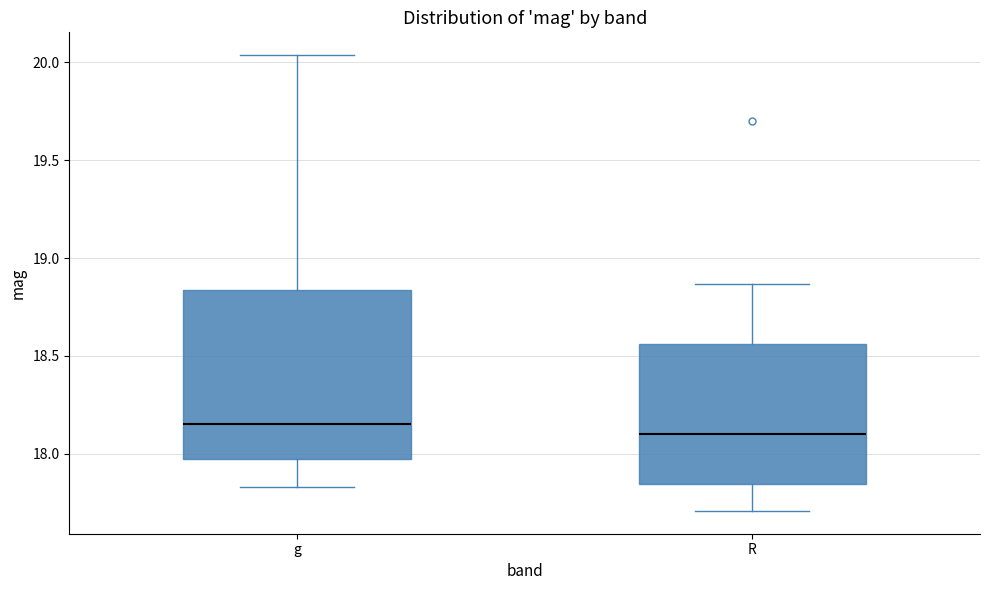

Reading left to right, transcribe this box plot: for each box, give where its median line is, the range the box spans, and where its two whiskers end, as read against the y-axis. The values are not printed on the chart, so give them approximately, as read against the axis.

g: median 18.15, box 17.95 to 18.85, whiskers 17.85 to 20.05
R: median 18.10, box 17.85 to 18.55, whiskers 17.70 to 18.85